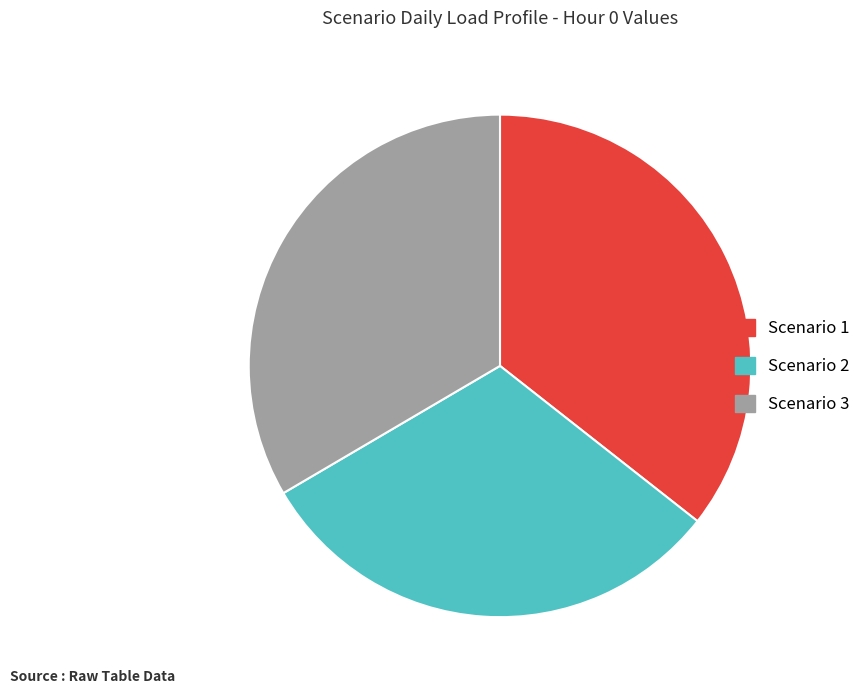

Between Scenario 2 and Scenario 3, which is larger?

Scenario 3